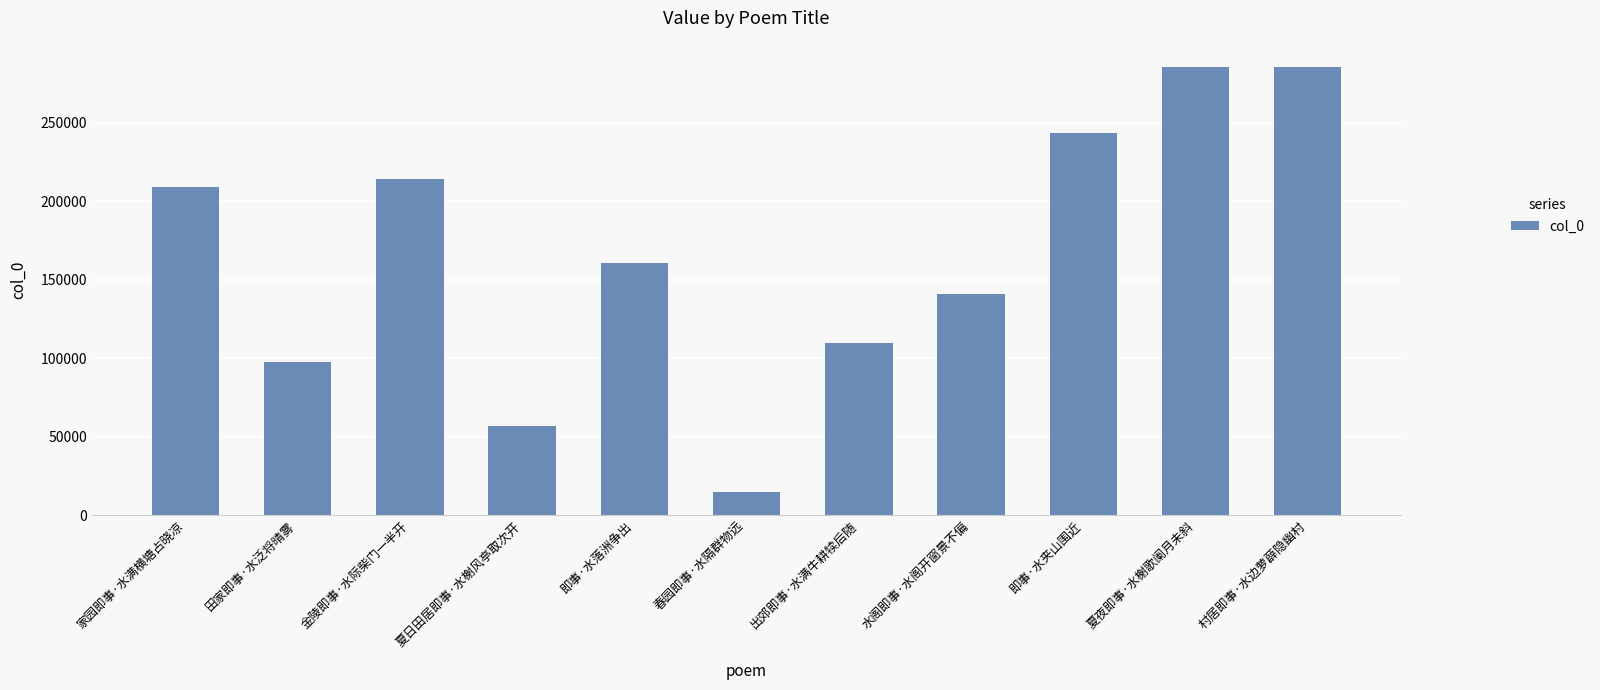

Is it true that the value at 即事·水夹山围近 is 74056?

False